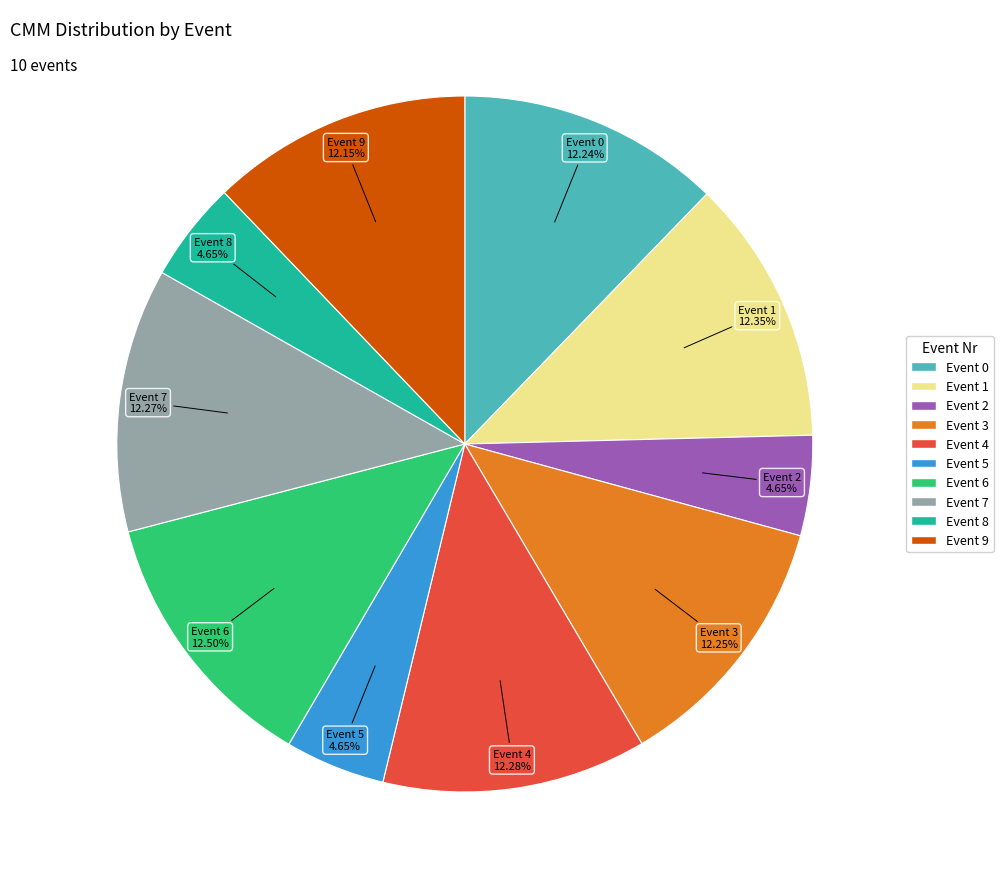

Is there any slice that represents more than half of the pie?

No